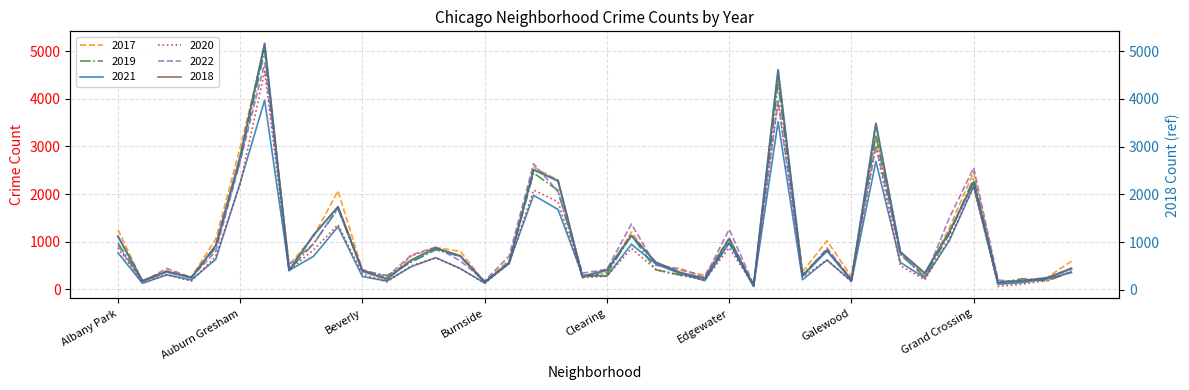

What is the approximate value at 19, to the nearest 50?

250